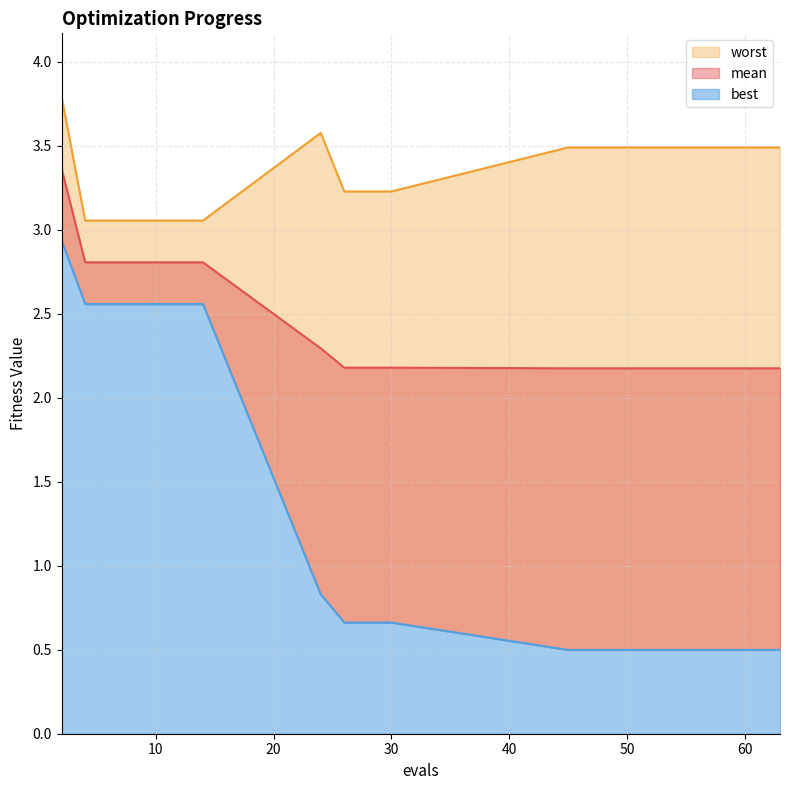

List the labels in order of best value, smallest first.

45, 48, 50, 52, 54, 56, 59, 61, 63, 26, 28, 30, 24, 4, 6, 8, 10, 12, 14, 2